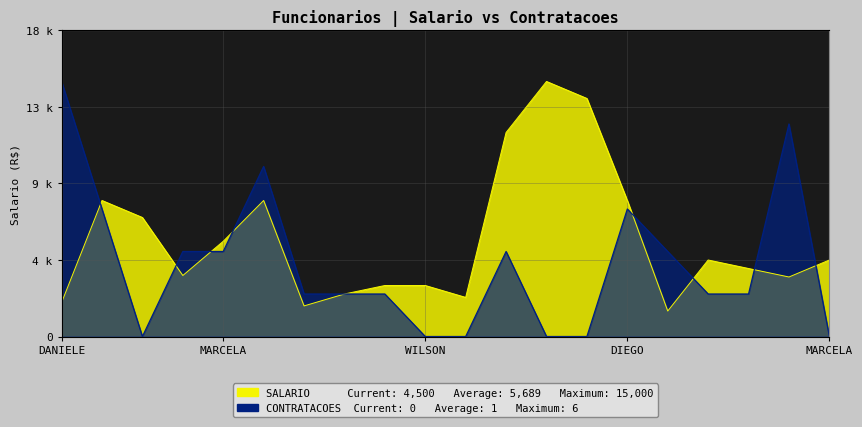

In CONTRATACOES FEITAS, how many points are lower than both neighbors (excluding endpoints)?

1